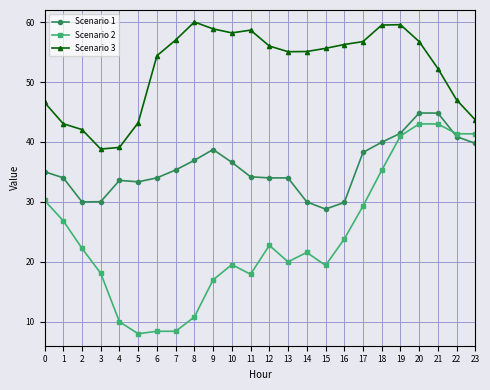

In Scenario 3, how many points are higher than both neighbors (excluding endpoints)?

3